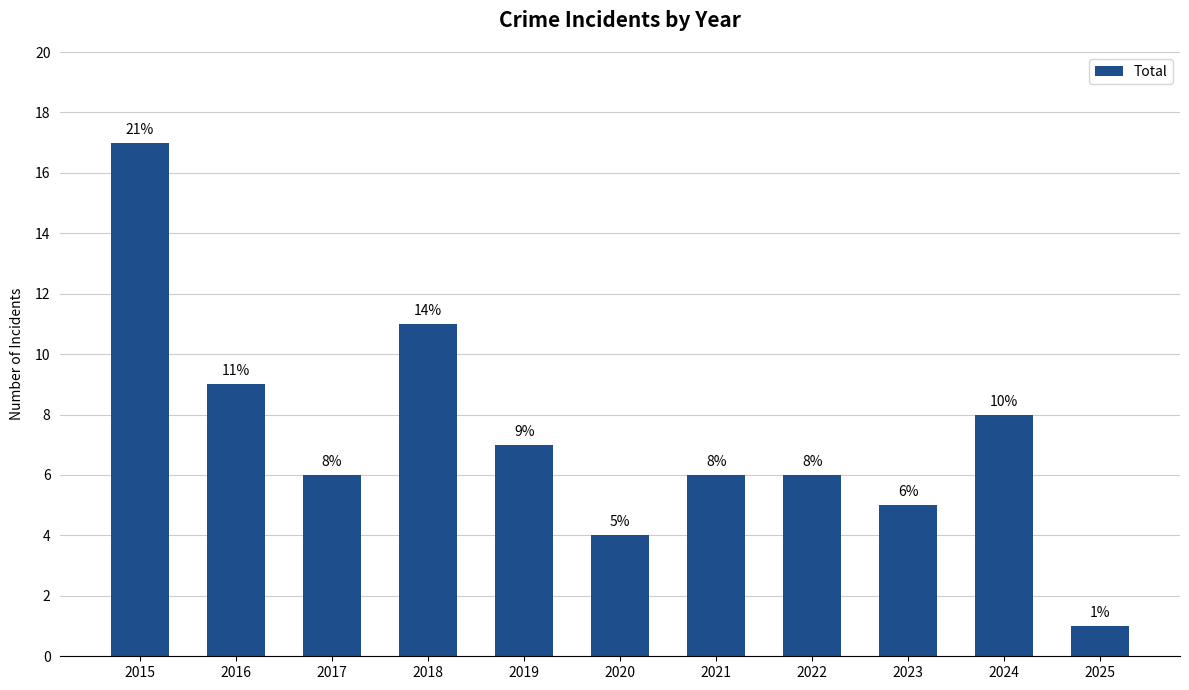

True or false: the data shows 25 at 2015.

False